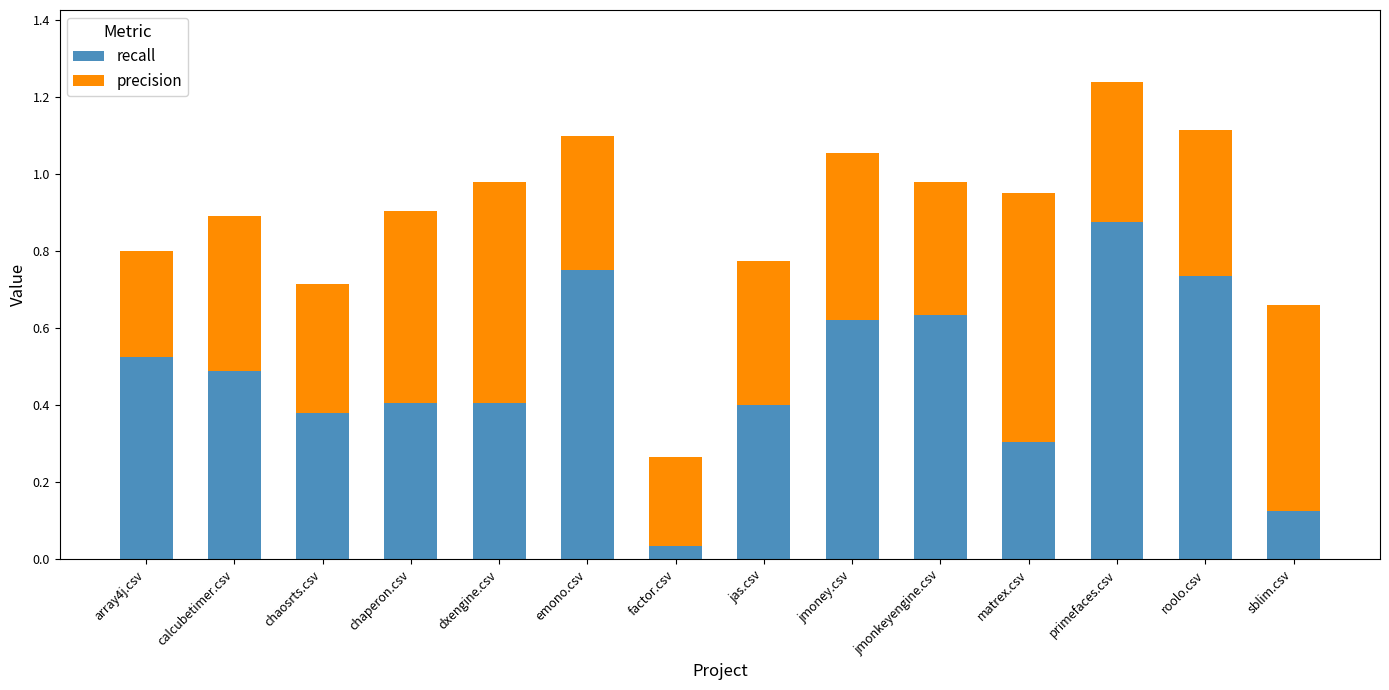

At which category is the sum across all series the highest?

primefaces.csv